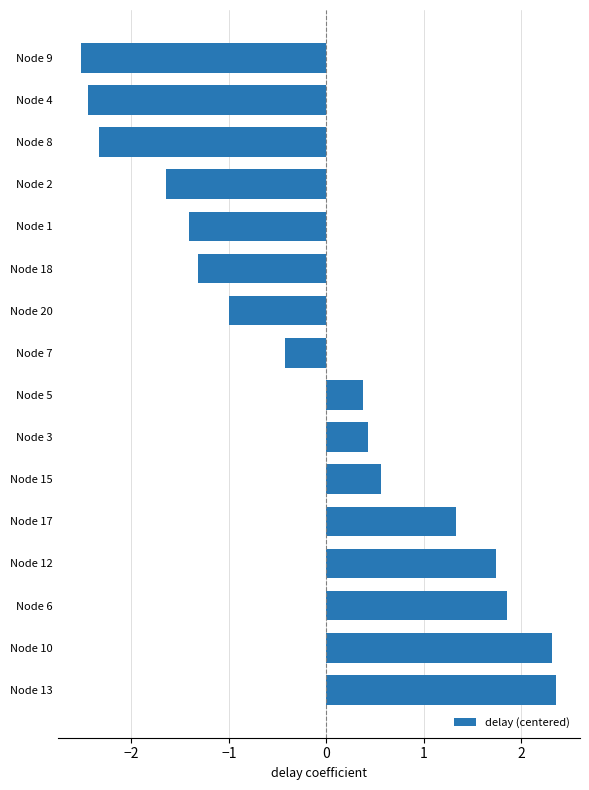

What is the difference between the maximum and second lowest values?

4.8